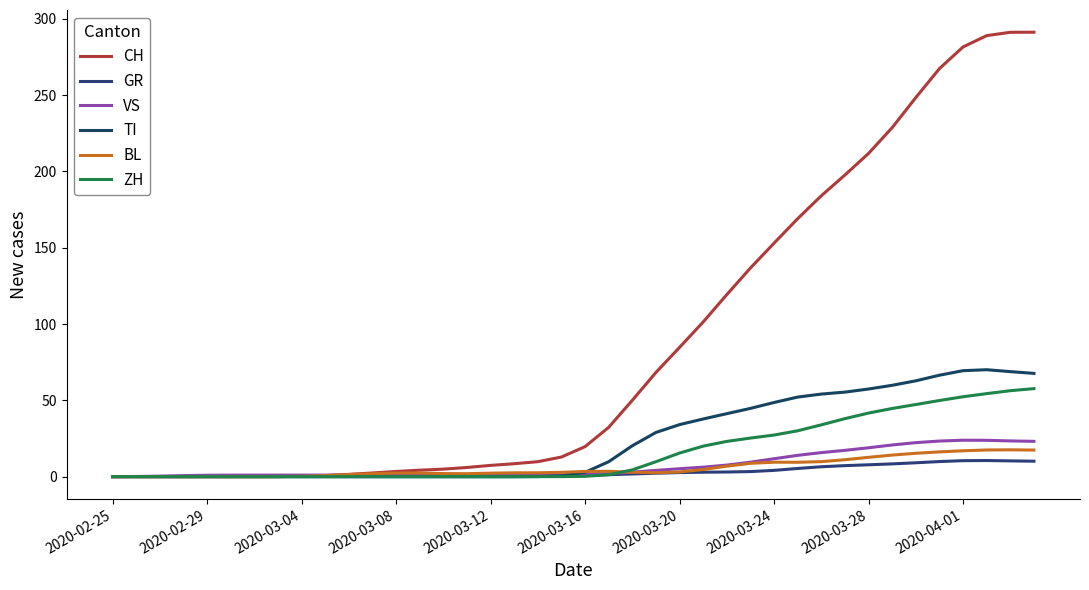

Does the chart have visible grid lines?

No